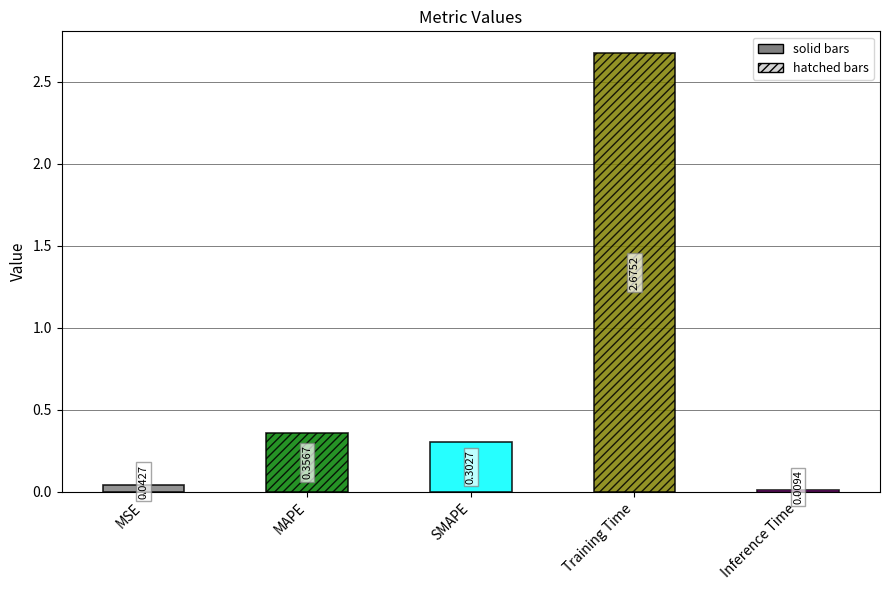

Reading right to left, extract all data points from this chart.

Inference Time=0.0	Training Time=2.7	SMAPE=0.3	MAPE=0.4	MSE=0.0